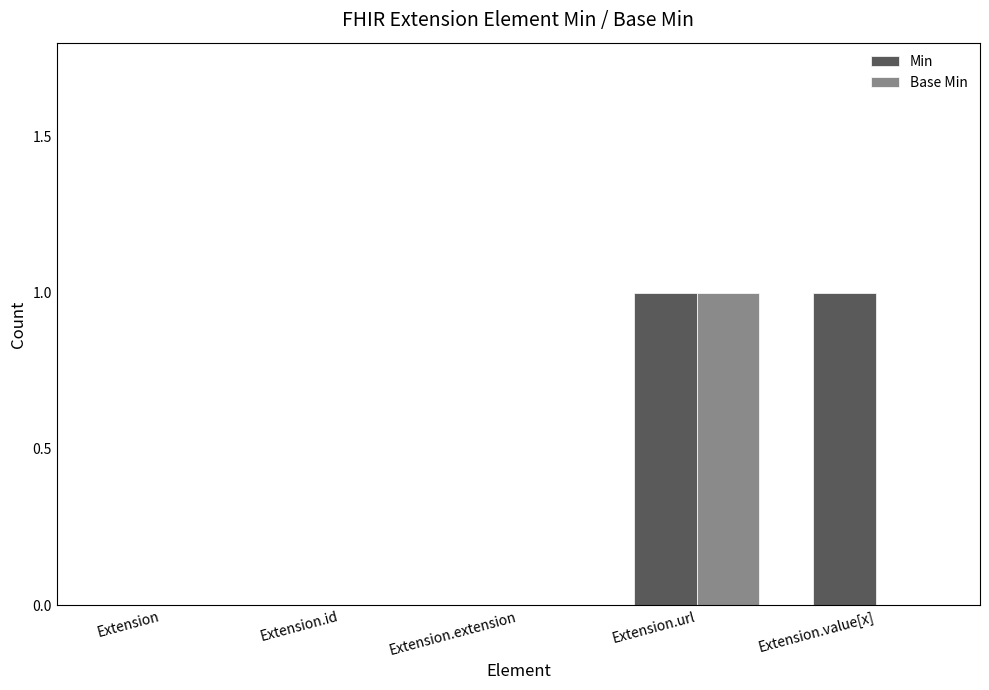

The Base Min series shows 0 at Extension.value[x]. True or false?

True